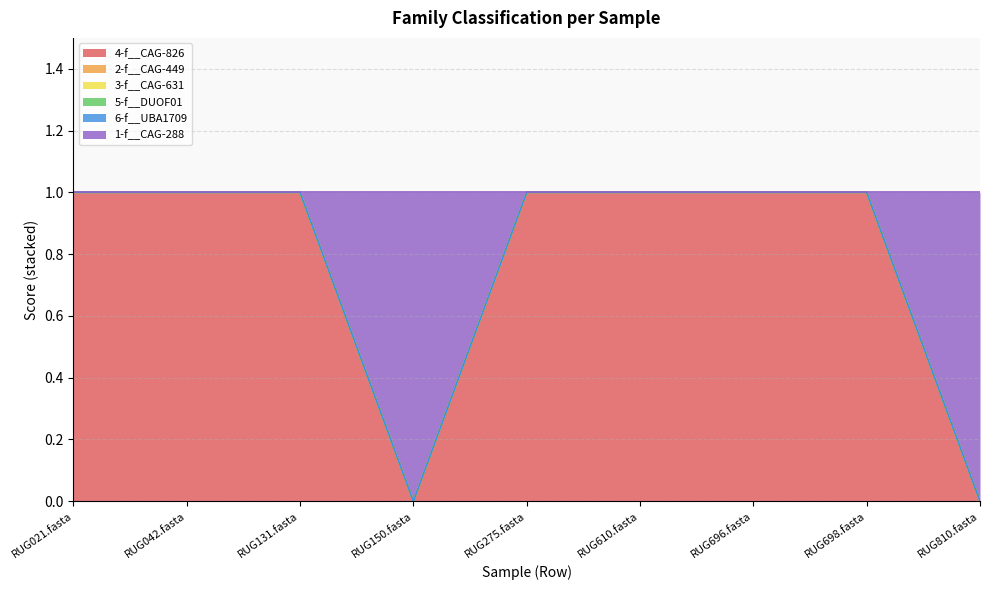

Rank the series at 12 from lowest to highest value.

4-f__CAG-826, 2-f__CAG-449, 3-f__CAG-631, 5-f__DUOF01, 6-f__UBA1709, 1-f__CAG-288